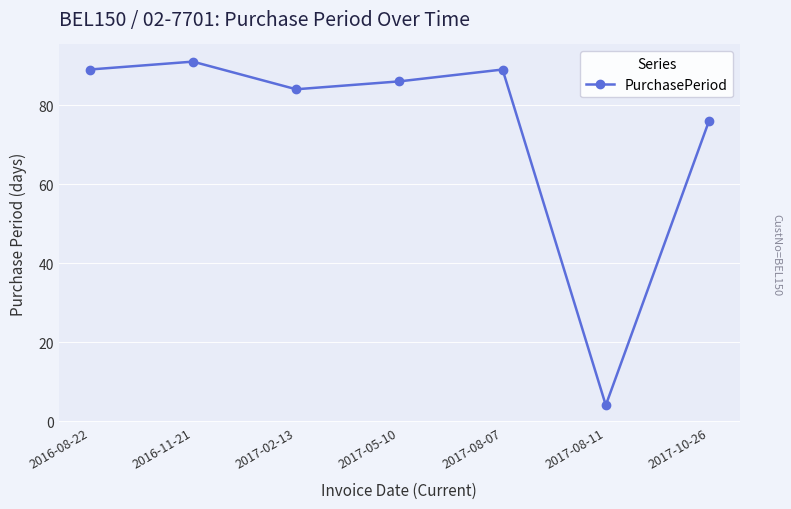

Where is the first local maximum?

2016-11-21